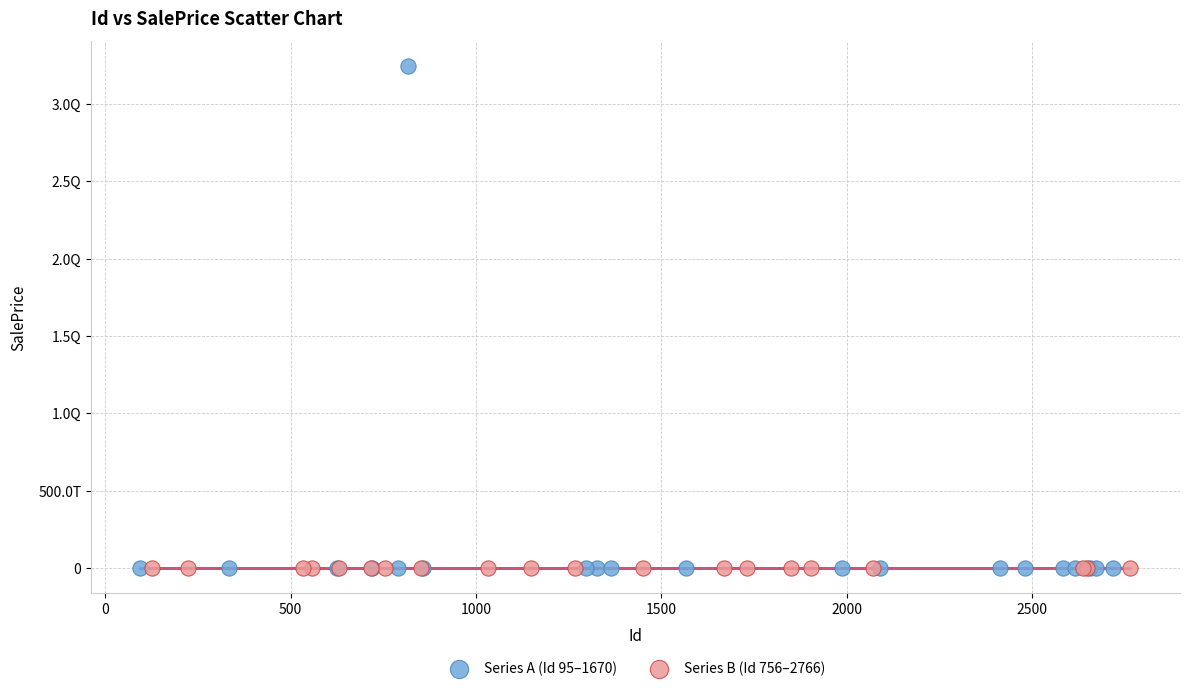

What are all the series names shown in the legend?

Series A (Id 95–1670), Series B (Id 756–2766)